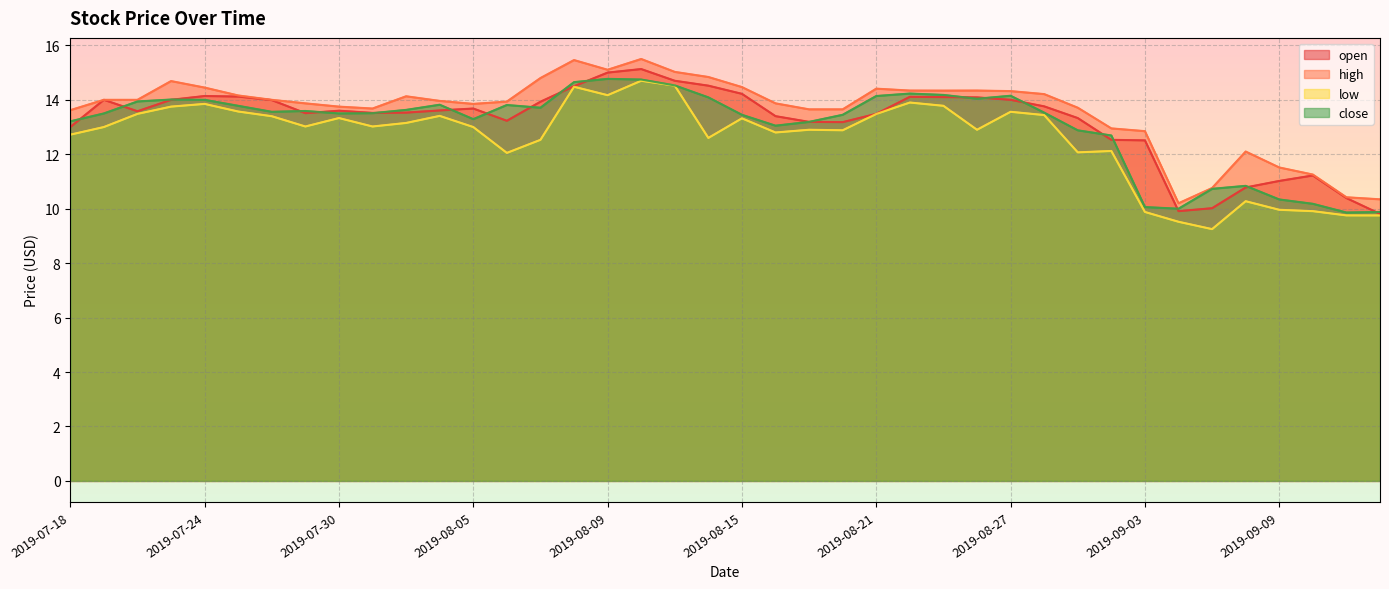

Which category has the lowest value across all series?

2019-09-05